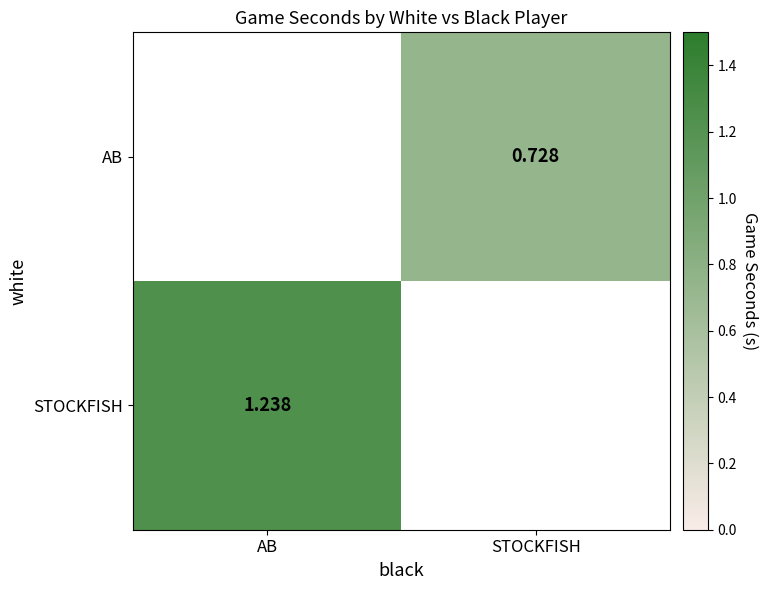

The value of AB at STOCKFISH is 0.7. True or false?

True